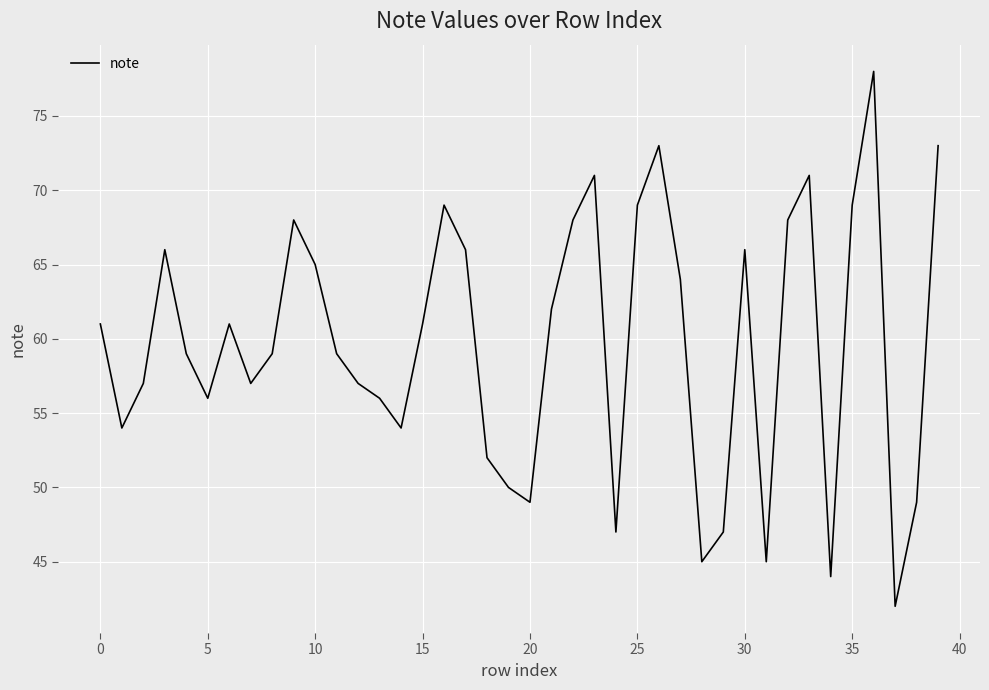

What is the difference between the maximum and minimum values?

36